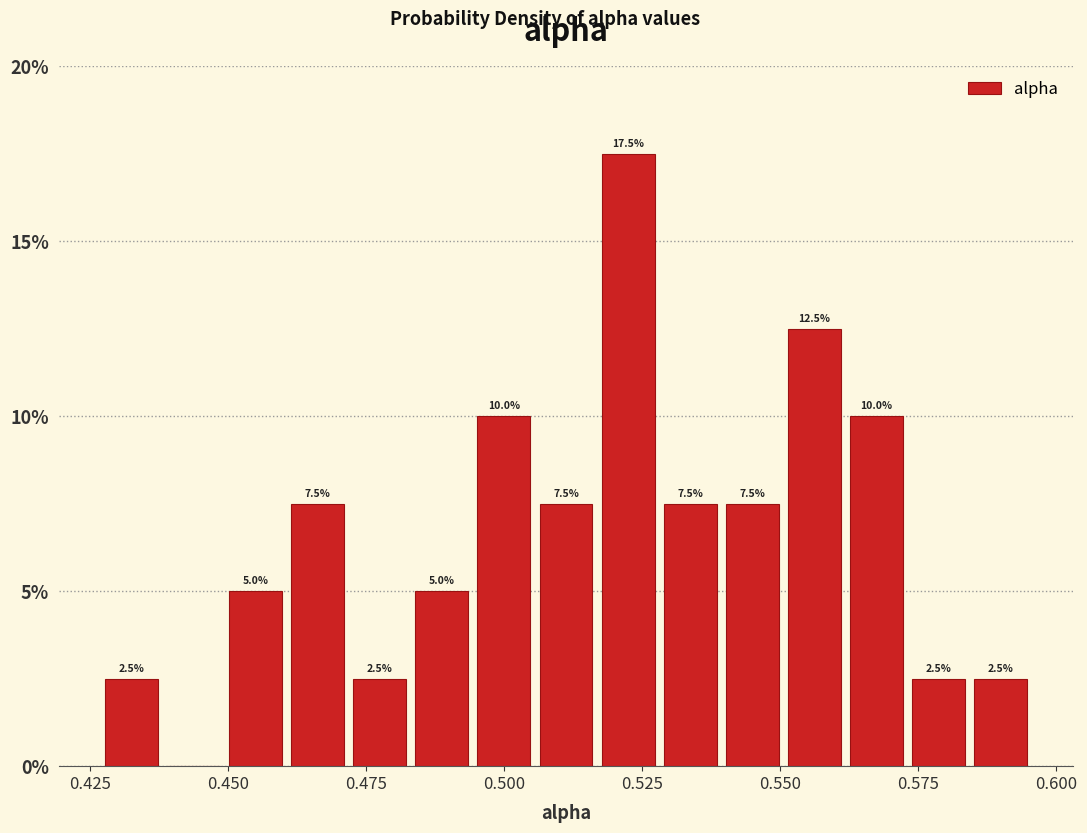

Around what value on the x-axis is the tallest bar? Give the approximate position of its centre, as read against the axis.

0.520